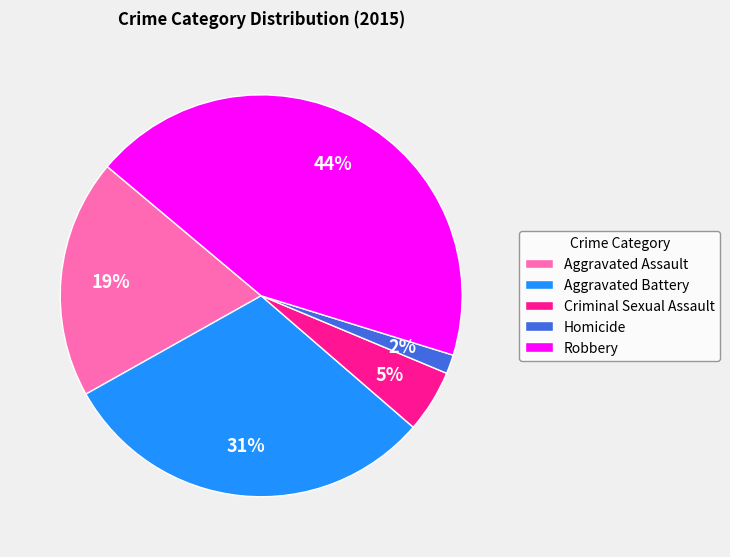

Rank the categories by value from lowest to highest.

Homicide, Criminal Sexual Assault, Aggravated Assault, Aggravated Battery, Robbery